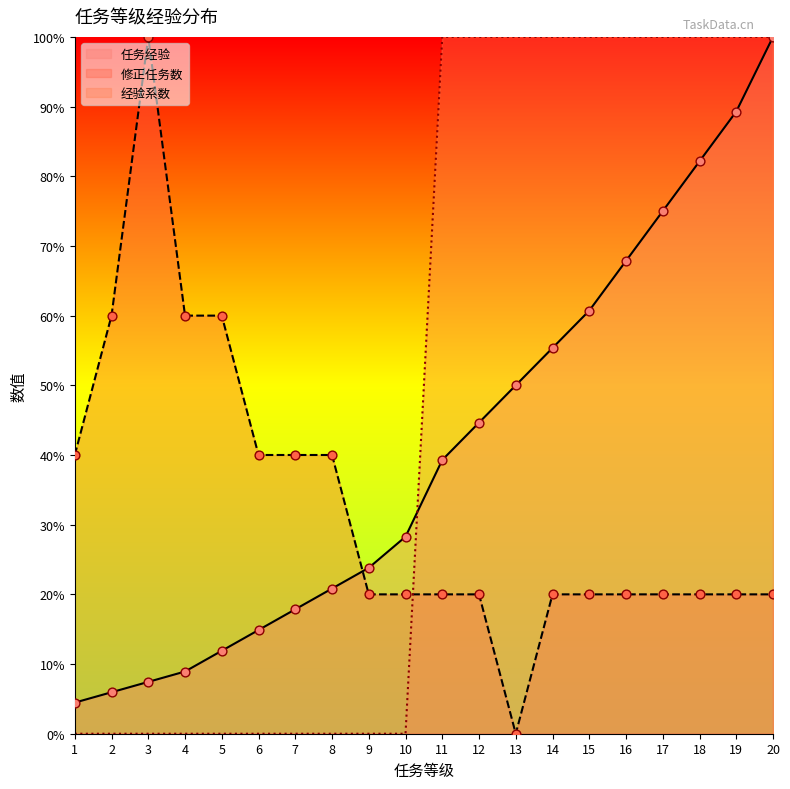

Which series reaches the minimum Y coordinate?

修正任务数